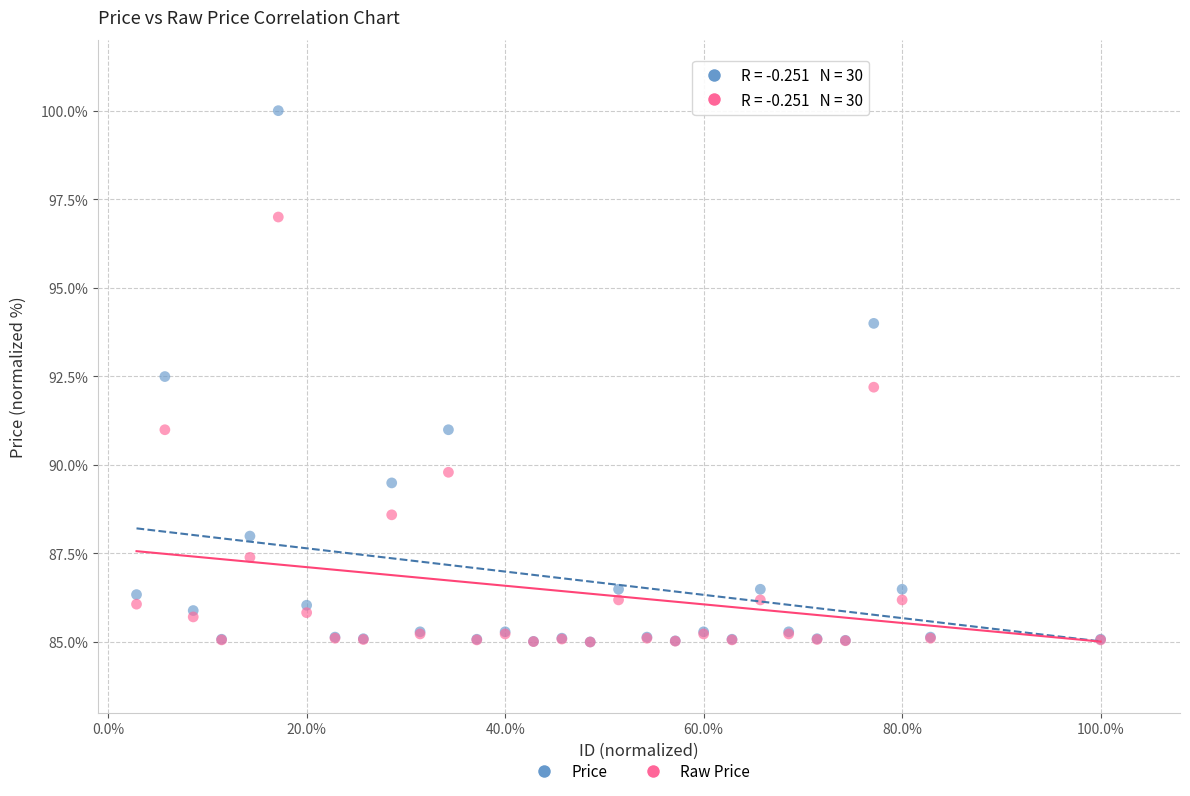

What are all the series names shown in the legend?

Price, Raw Price